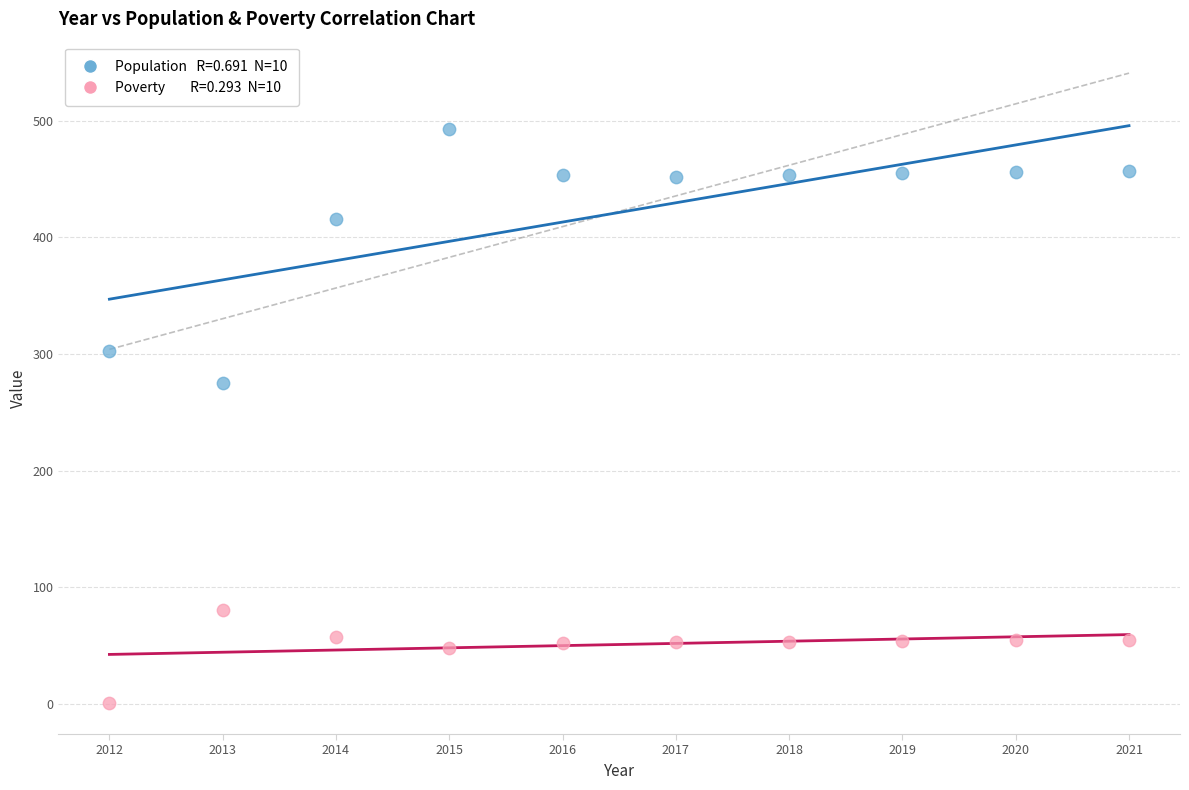

Across all series, what Y value is closest to 247?

275